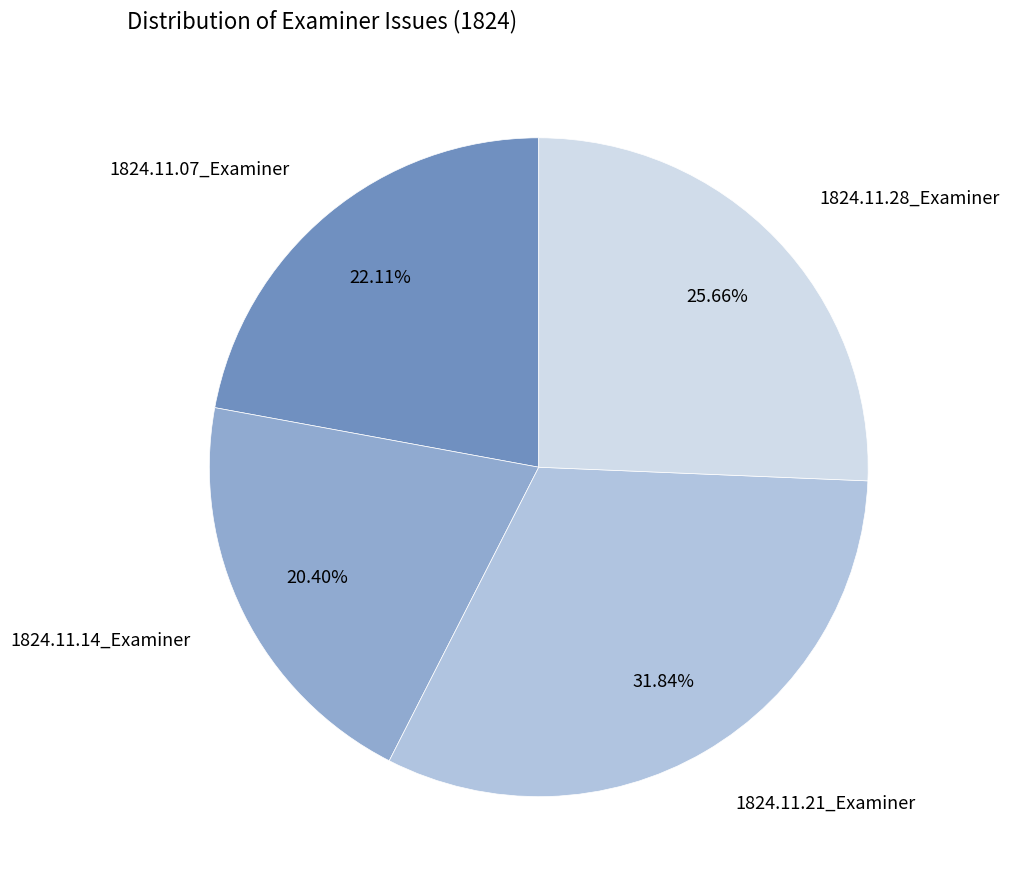

Is there any slice that represents more than half of the pie?

No